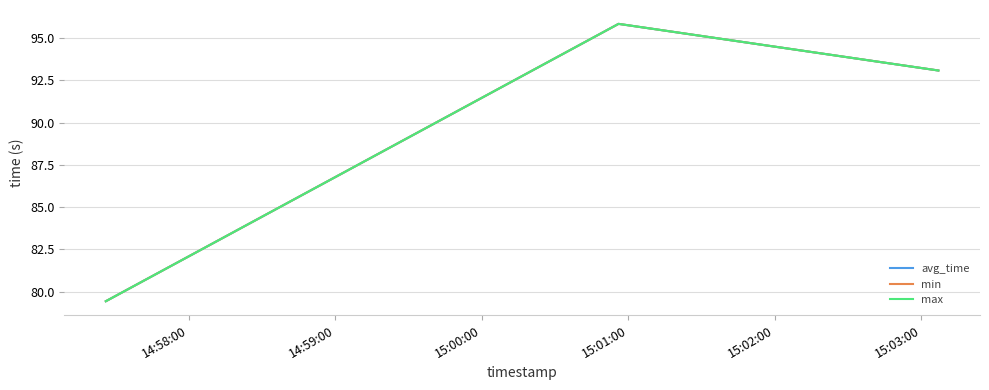

Is this an area chart (filled region under the line)?

No